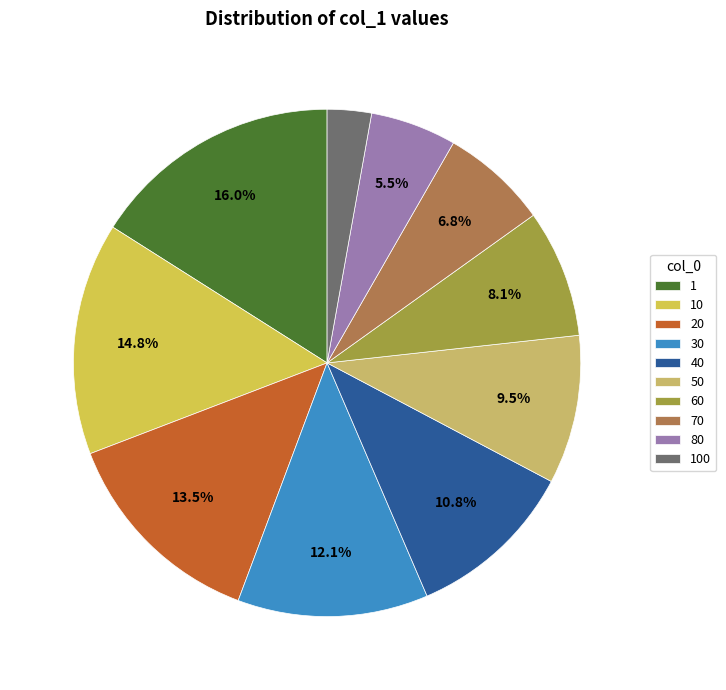

How many slices are in this pie chart?

10